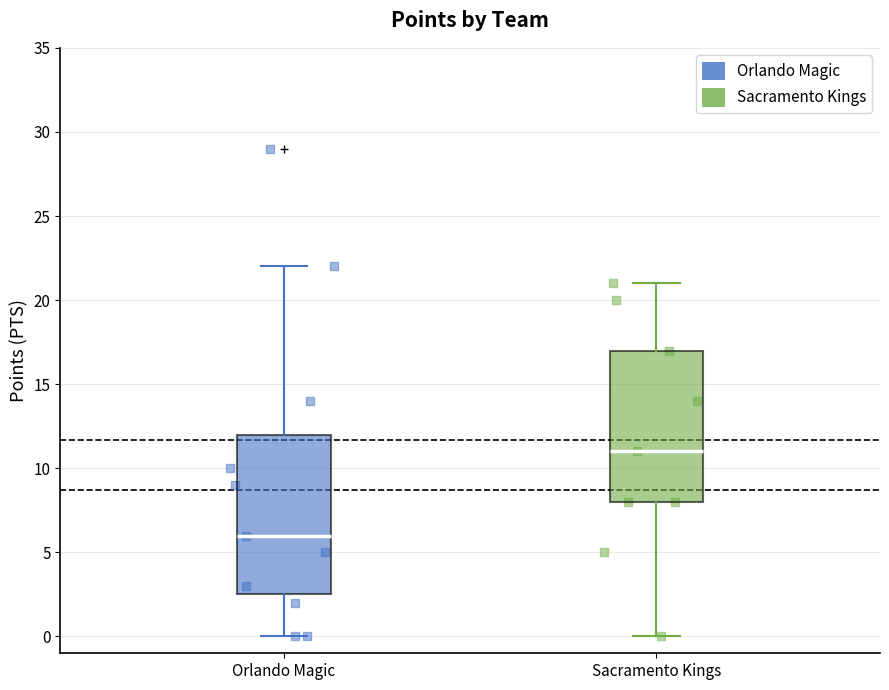

Which box has the highest median line?

Sacramento Kings